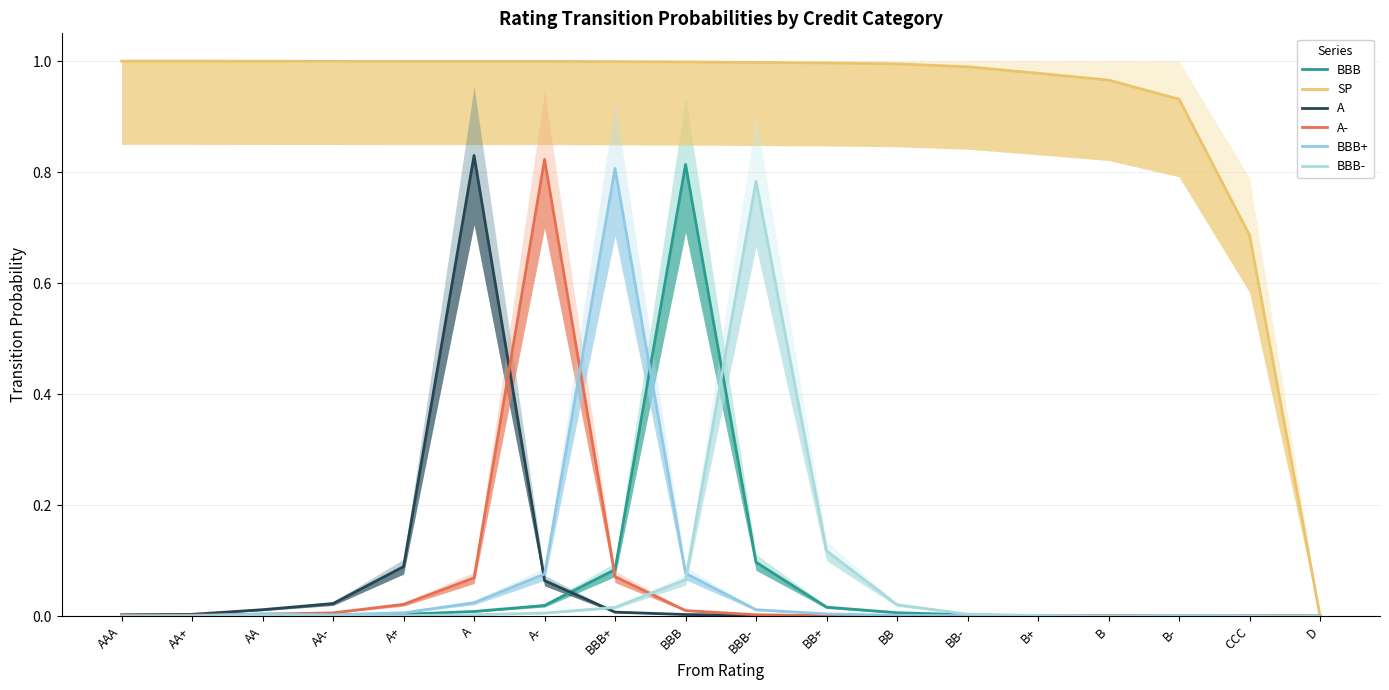

True or false: A has a value of -0.5 at D.

False